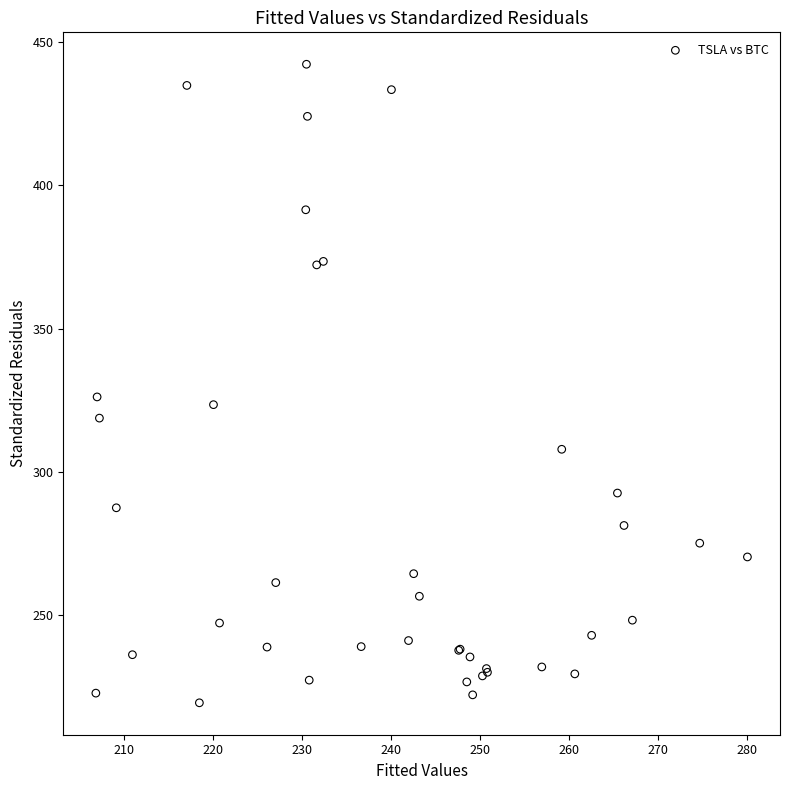

What Y value in the scatter plot is closest to 330?

326.2